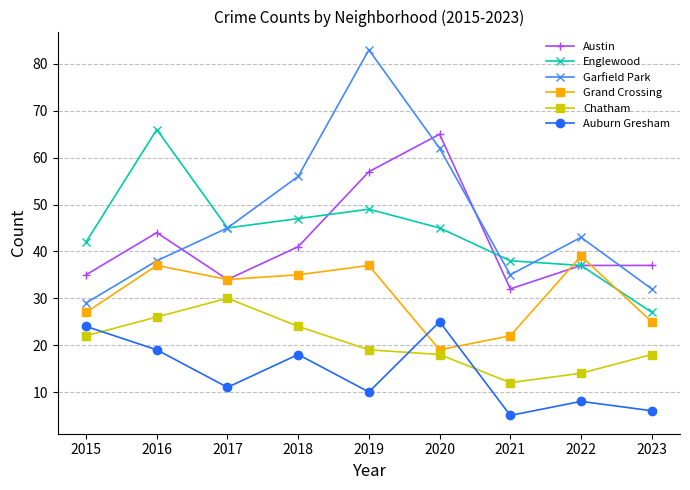

True or false: Grand Crossing has a value of 25 at 2023.

True